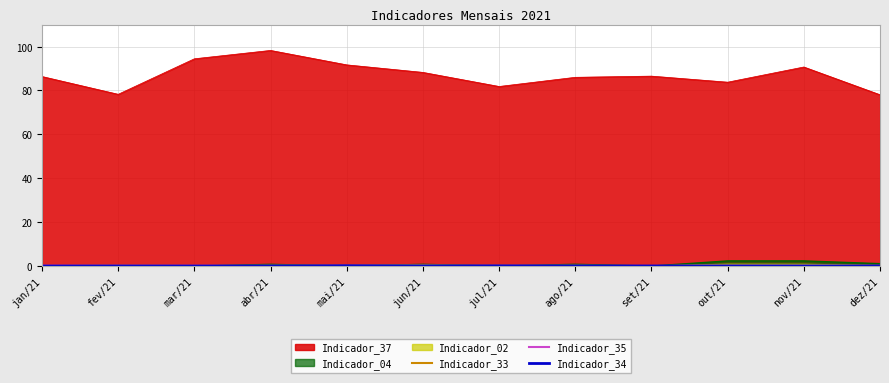

Which label corresponds to the smallest value in the chart?

jan/21